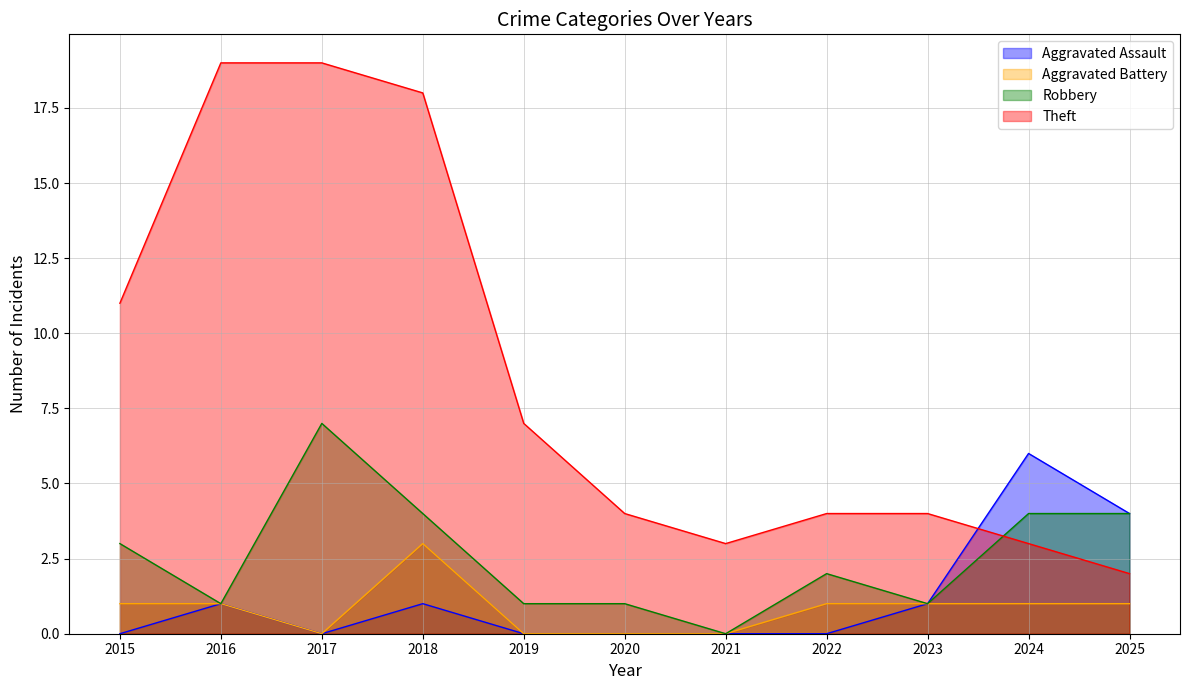

At how many categories does at least one series exceed 17?

3